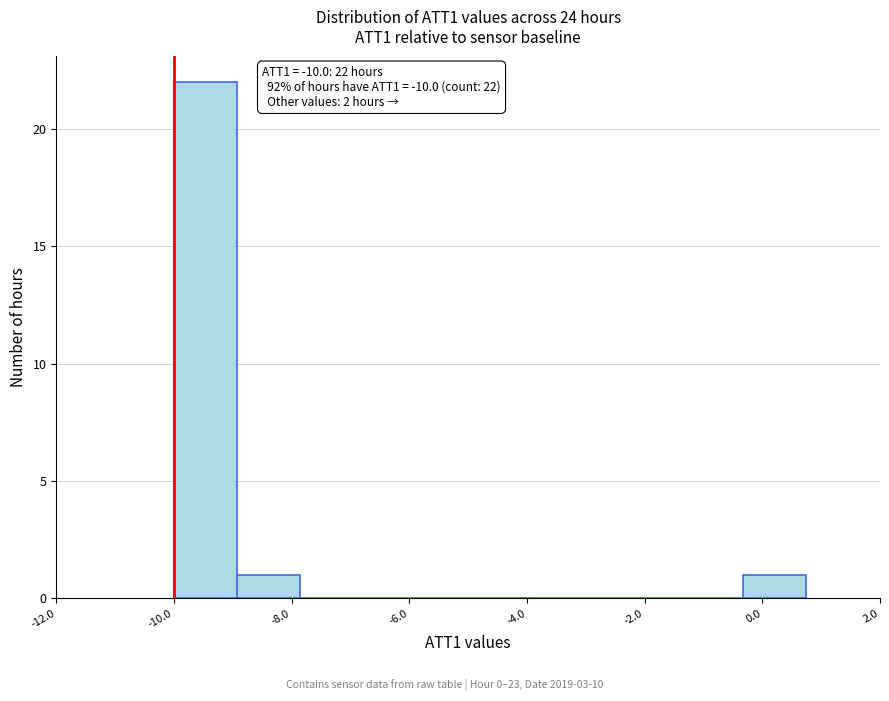

Over which range of the x-axis is the bar tallest?

-10.0 to -9.0